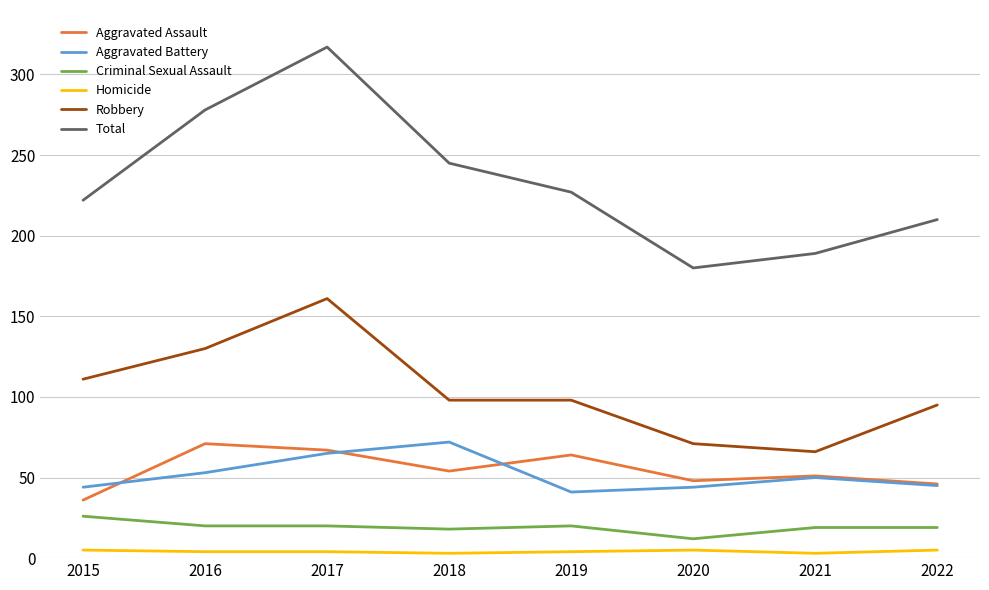

Rank the series at 2020 from lowest to highest value.

Homicide, Criminal Sexual Assault, Aggravated Battery, Aggravated Assault, Robbery, Total